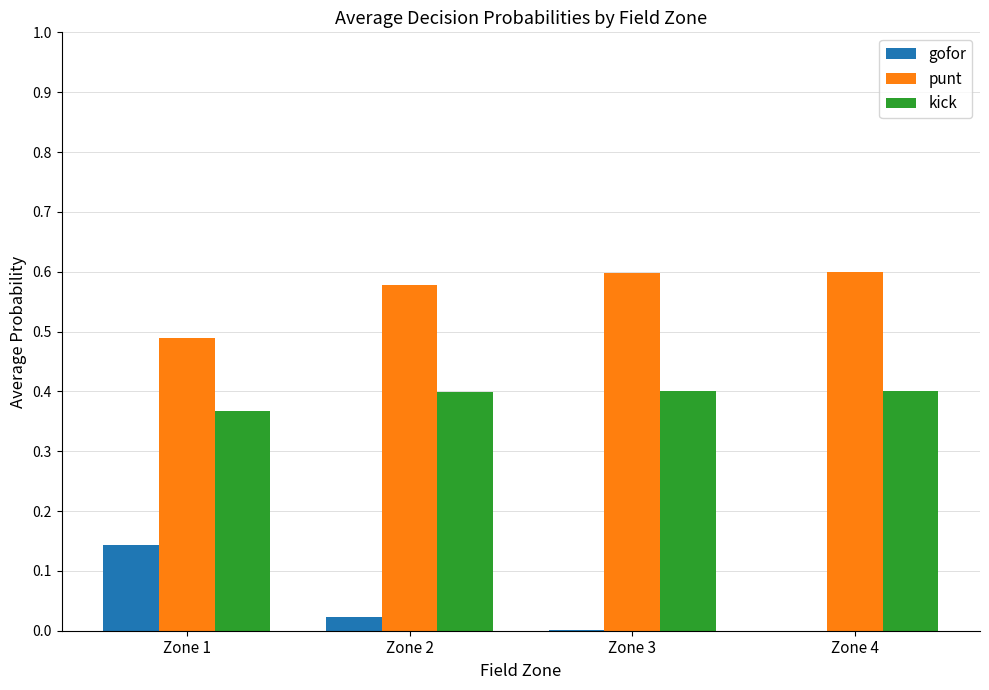

The value of punt at Zone 4 is 0.6. True or false?

True